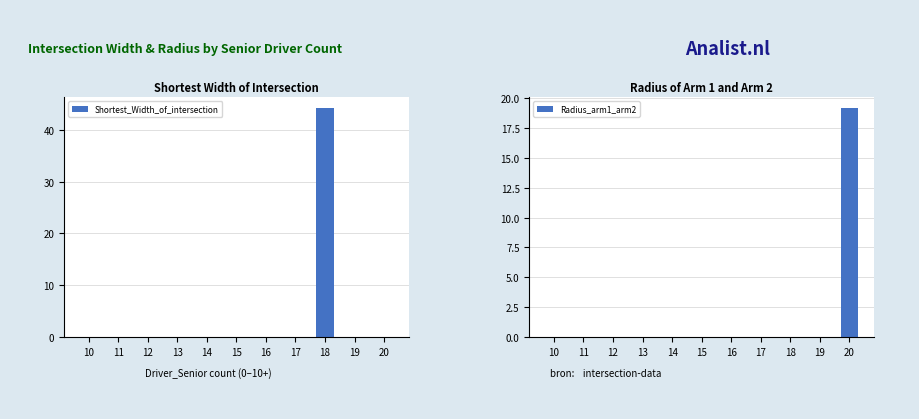

What is the highest value of the Shortest_Width_of_intersection series?

44.1